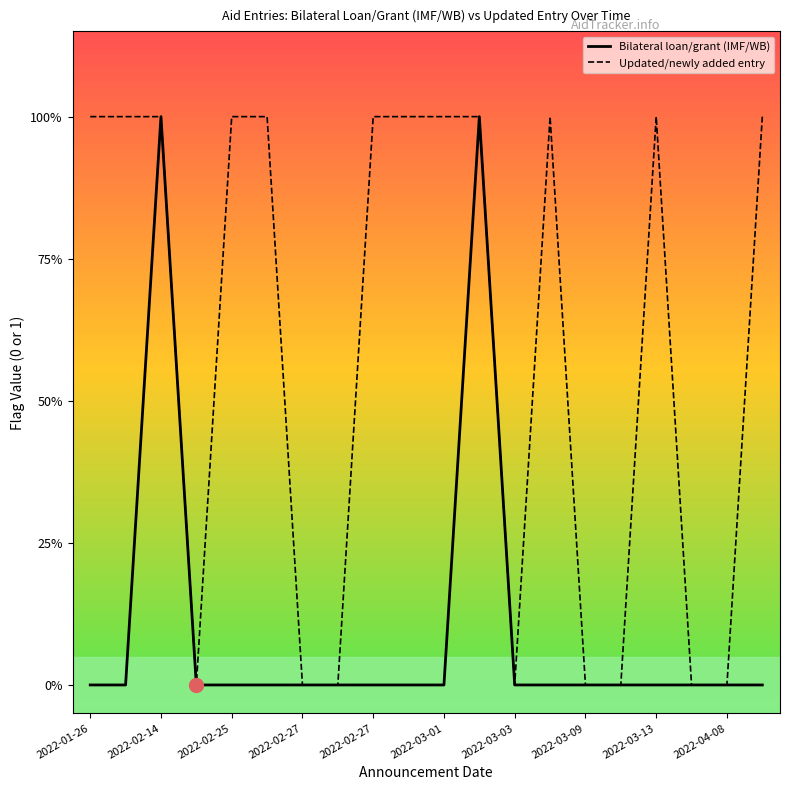

Does the chart have visible grid lines?

No